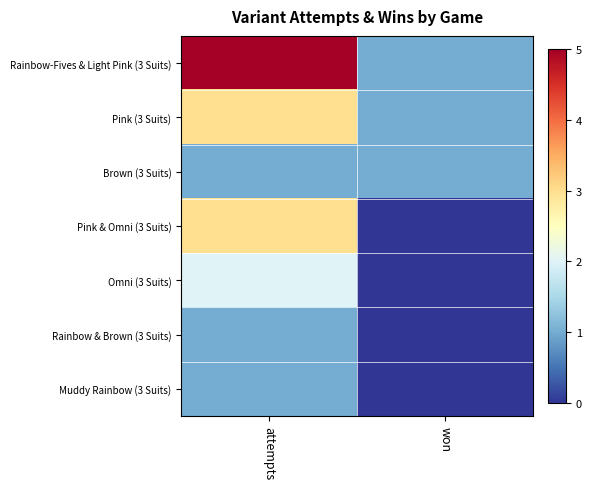

What is the difference between the highest and lowest values at won?

1